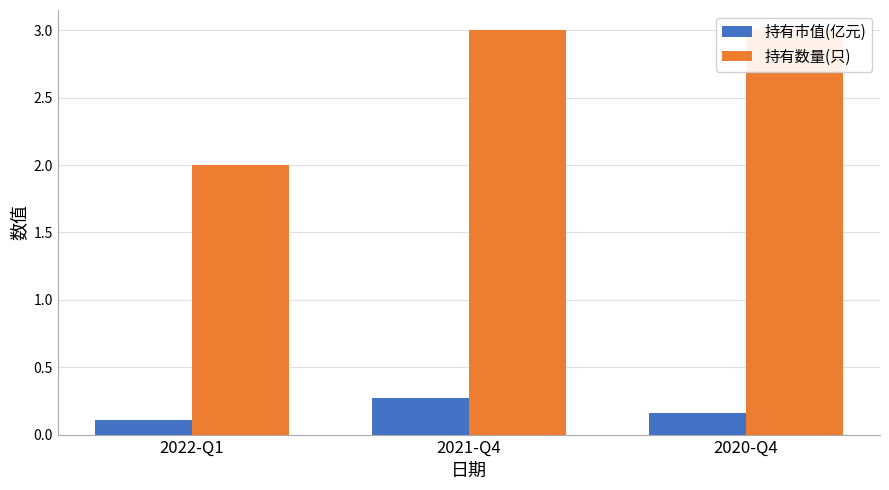

How many 持有市值(亿元) values are between 0 and 1?

3